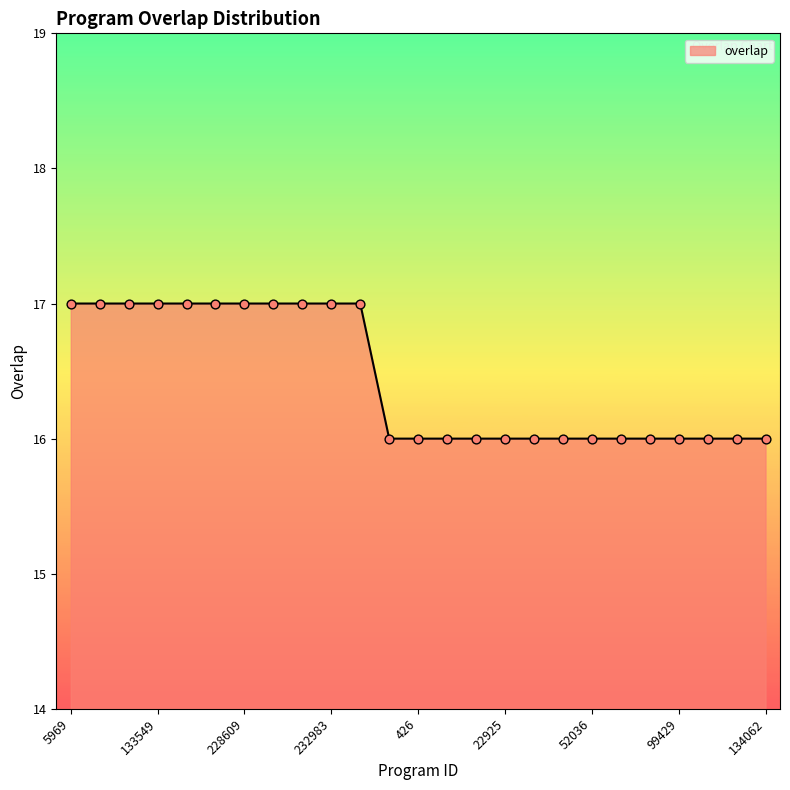

What is the smallest value displayed?

16